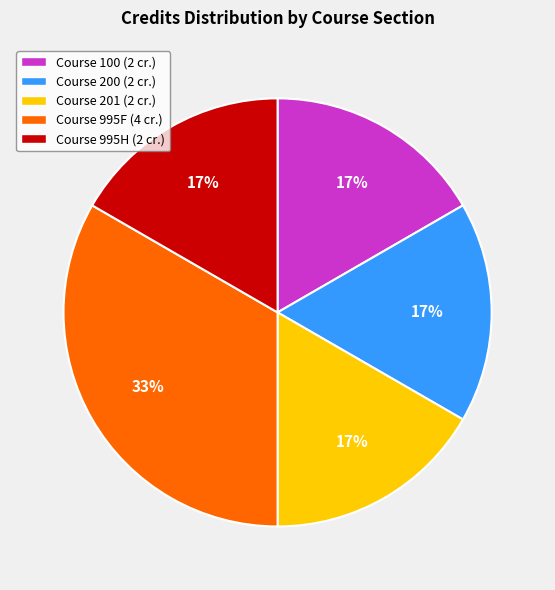

Does any single category account for the majority?

No